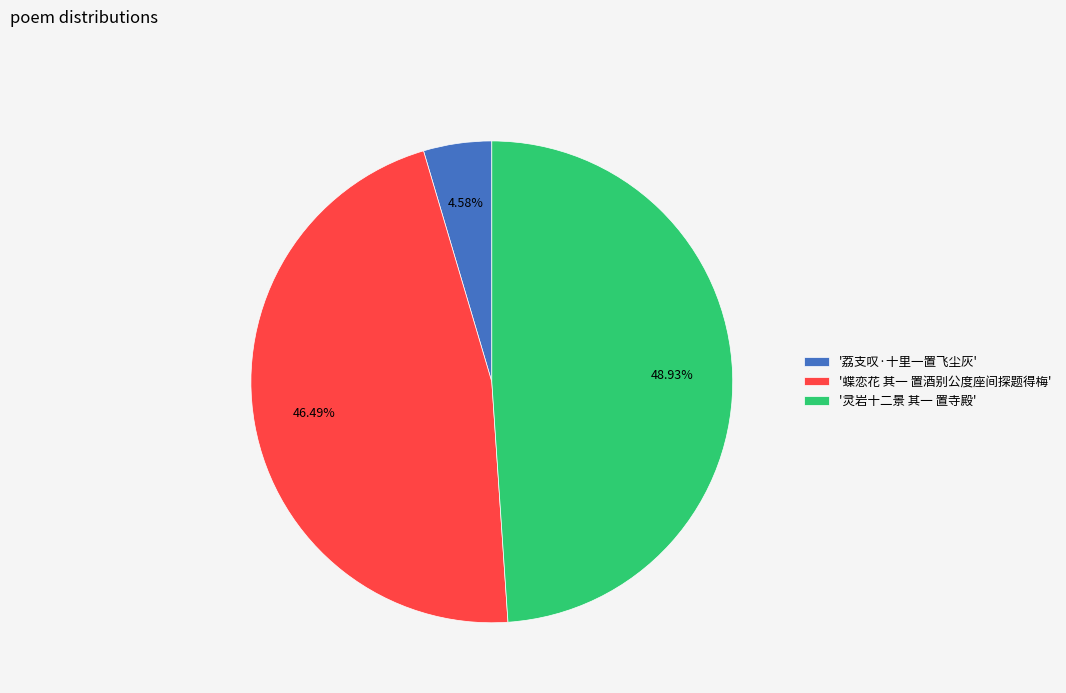

What is the smallest slice in the pie chart?

'荔支叹·十里一置飞尘灰'